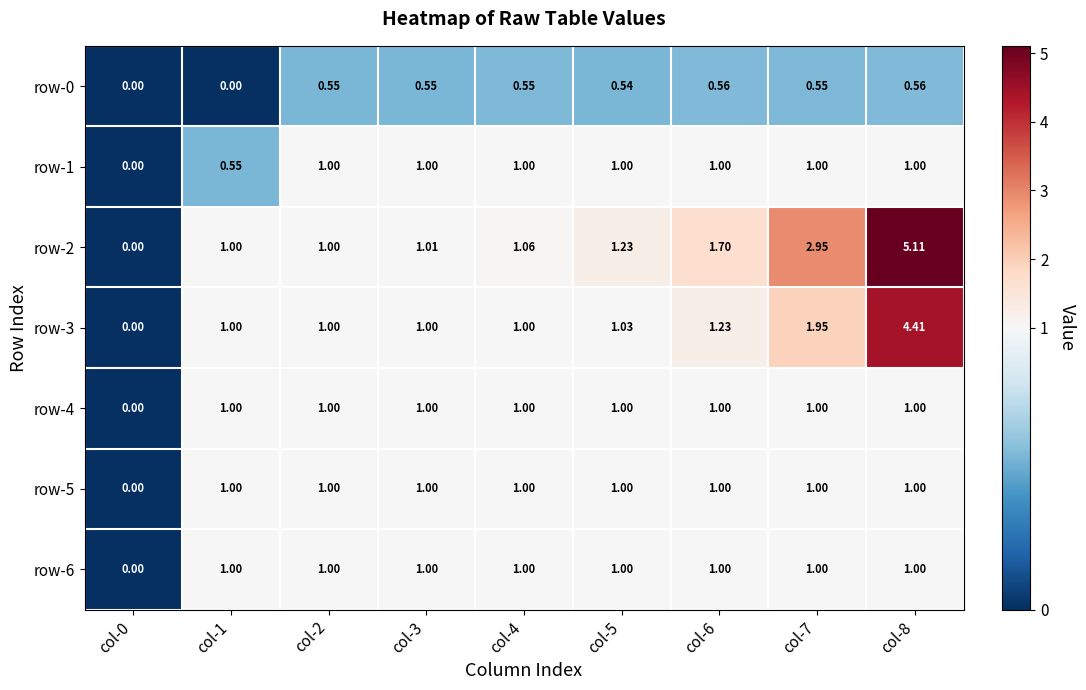

Is the value of row-2 at col-1 greater than the value of row-0 at col-1?

Yes